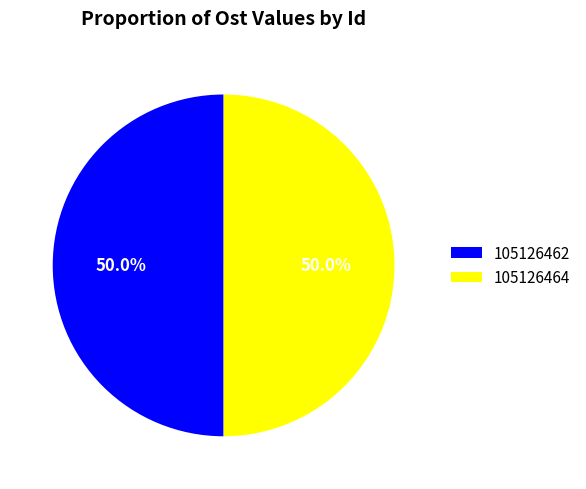

What percentage is NOT represented by 105126464?

50.0%